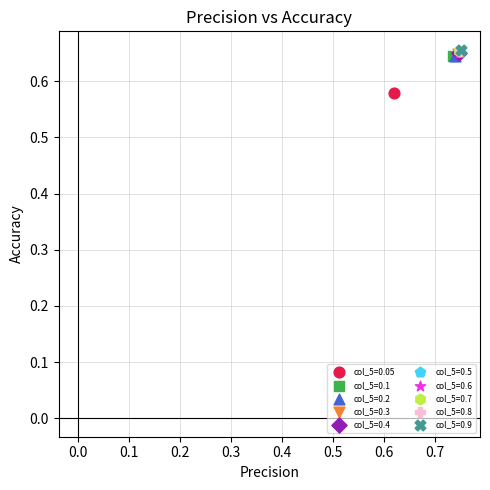

What are all the series names shown in the legend?

col_5=0.05, col_5=0.1, col_5=0.2, col_5=0.3, col_5=0.4, col_5=0.5, col_5=0.6, col_5=0.7, col_5=0.8, col_5=0.9